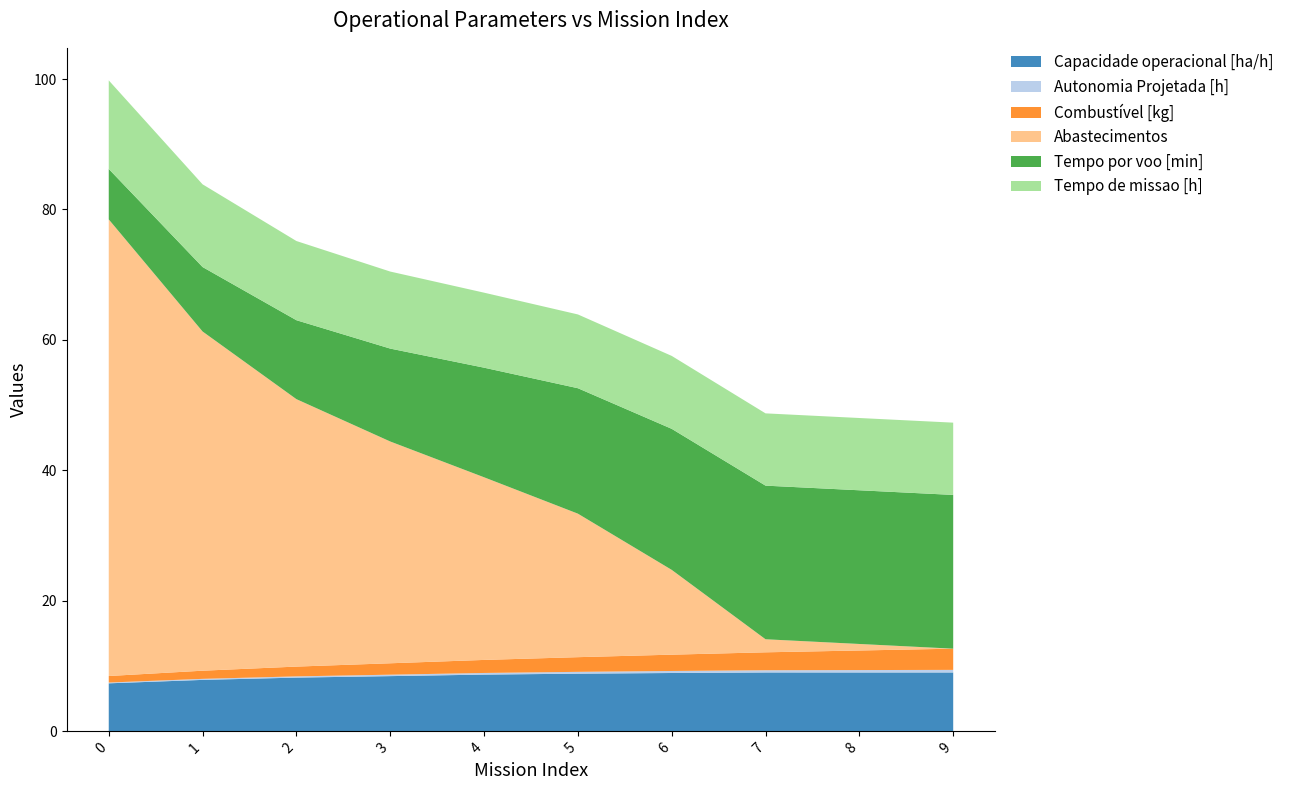

Reading left to right, transcribe all the data shown in this chart.

Capacidade operacional [ha/h]: 0=7.4	1=7.9	2=8.2	3=8.5	4=8.7	5=8.8	6=8.9	7=9.0	8=9.0	9=9.0
Autonomia Projetada [h]: 0=0.1	1=0.2	2=0.2	3=0.2	4=0.2	5=0.3	6=0.3	7=0.3	8=0.4	9=0.4
Combustível [kg]: 0=1.0	1=1.2	2=1.5	3=1.8	4=2.0	5=2.2	6=2.5	7=2.8	8=3.0	9=3.2
Abastecimentos: 0=70.0	1=52.0	2=41.0	3=34.0	4=28.0	5=22.0	6=13.0	7=2.0	8=1.0	9=0.0
Tempo por voo [min]: 0=7.7	1=9.9	2=12.1	3=14.2	4=16.8	5=19.2	6=21.6	7=23.6	8=23.6	9=23.6
Tempo de missao [h]: 0=13.6	1=12.7	2=12.1	3=11.8	4=11.5	5=11.3	6=11.2	7=11.1	8=11.1	9=11.1